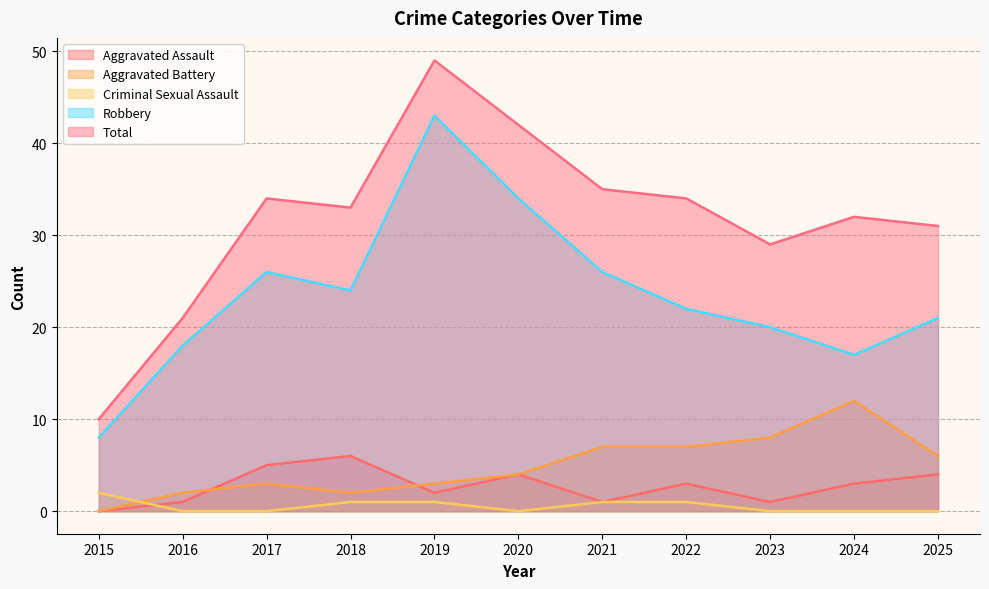

Is it true that Criminal Sexual Assault equals 0 at 2017?

True